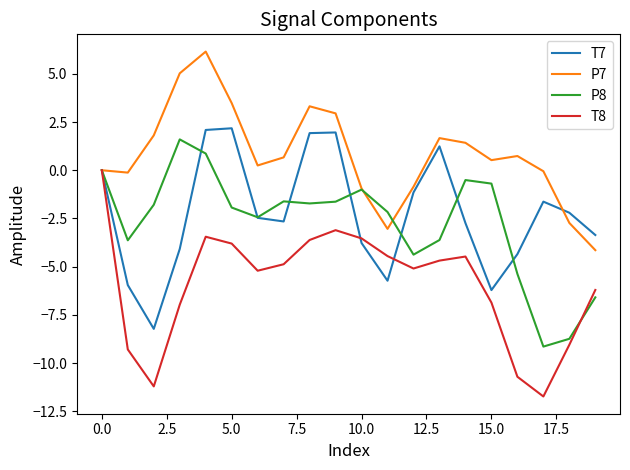

What is the minimum value for T8?

-11.7